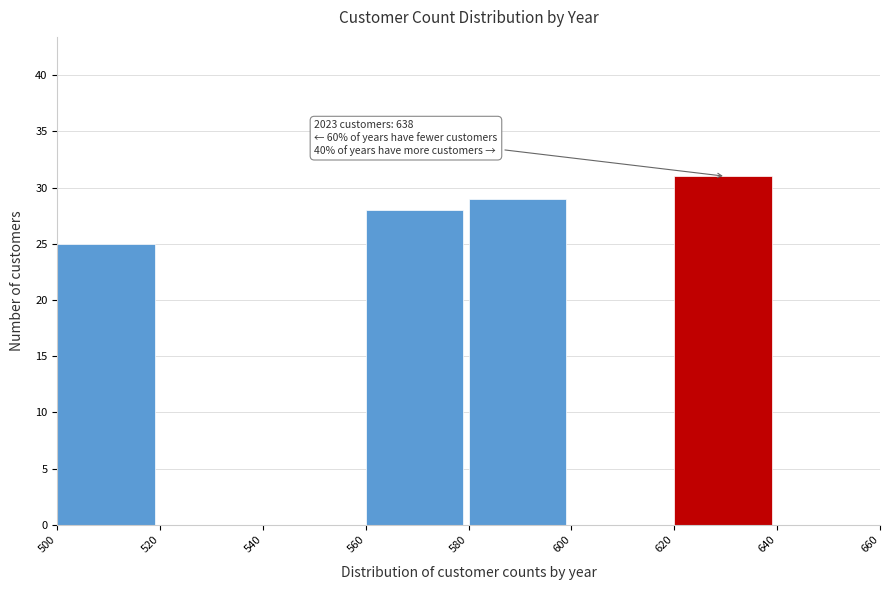

Over which range of the x-axis is the bar tallest?

620 to 640